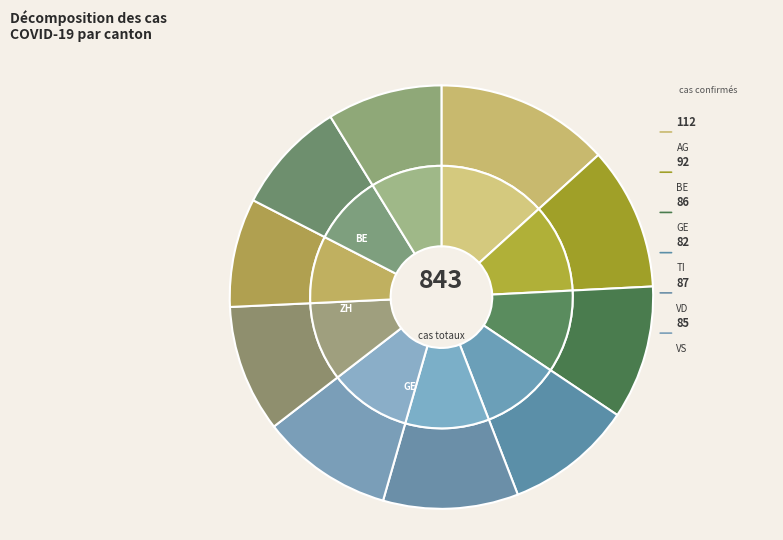

The GR slice represents 21% of the pie. True or false?

False